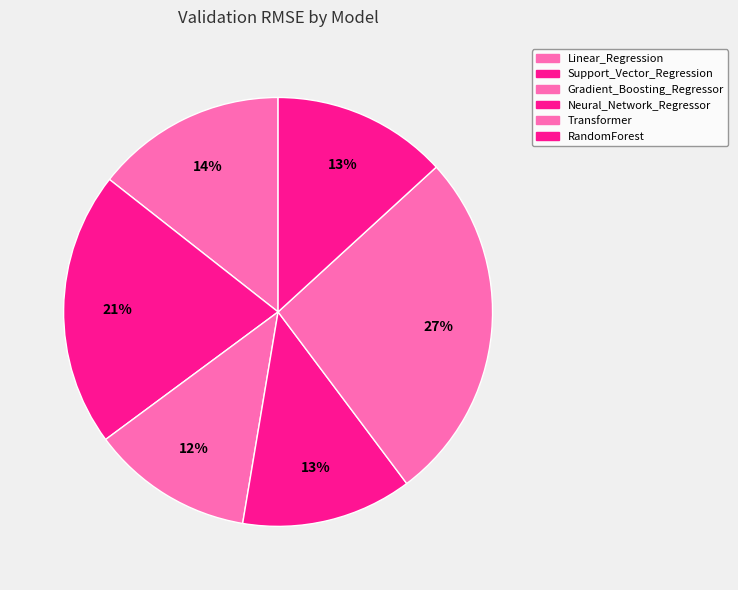

How many segments does this pie chart have?

6